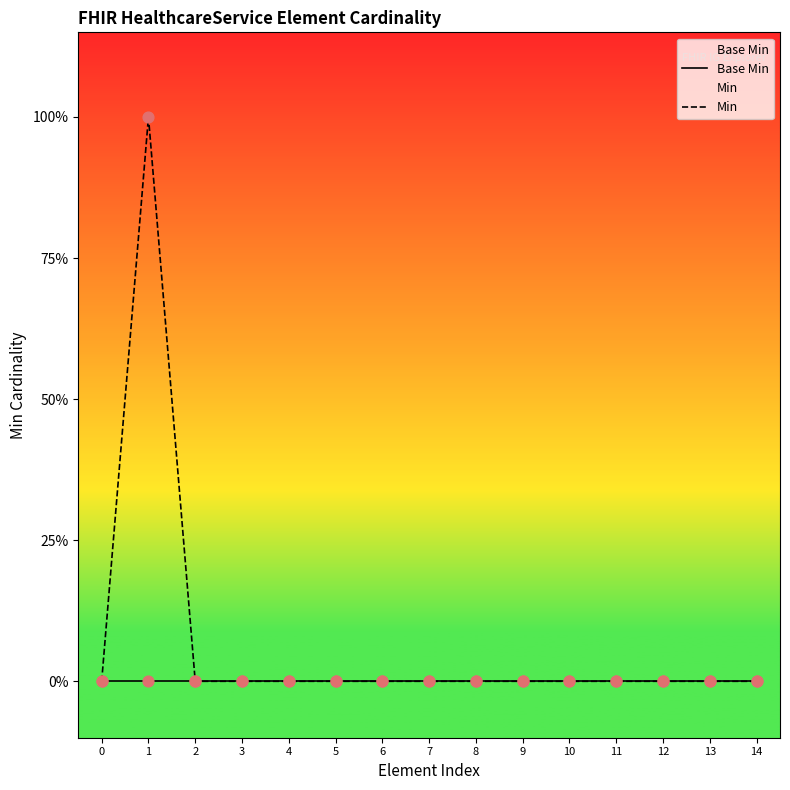

Which series contains the highest Y value?

Min